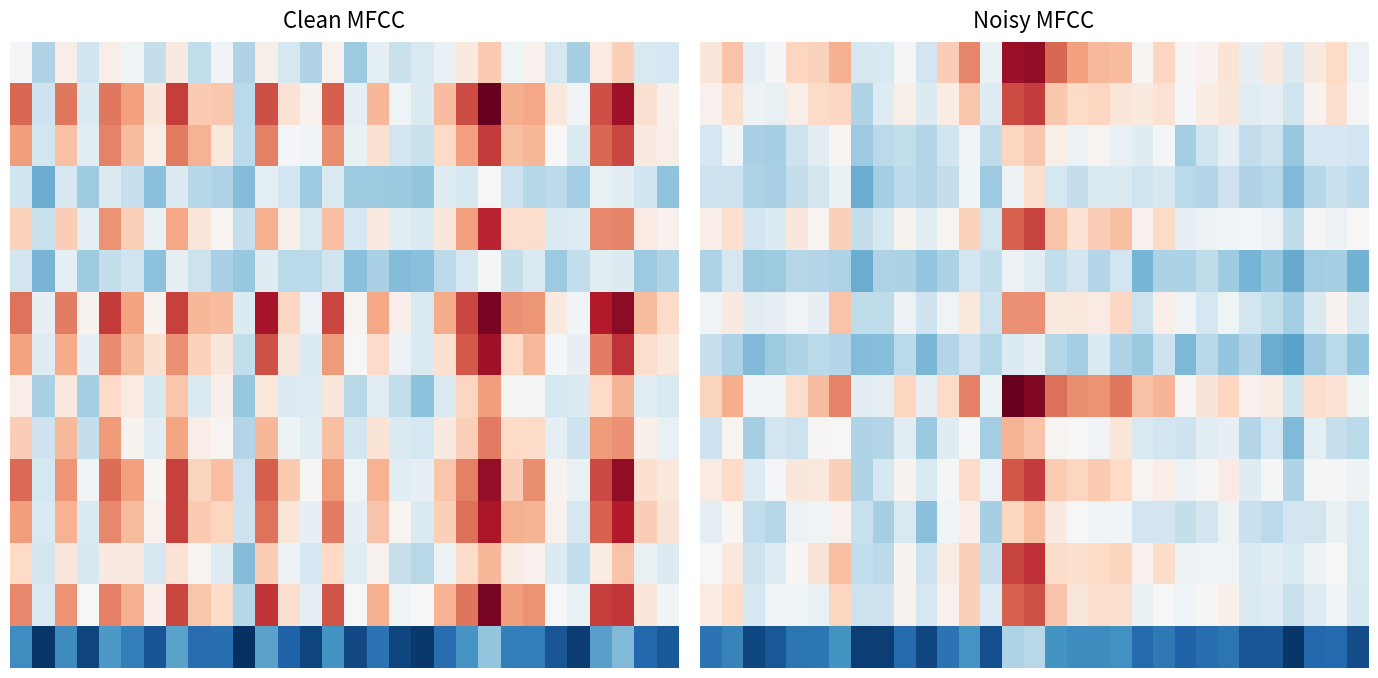

Which category has the lowest value across all series?

27